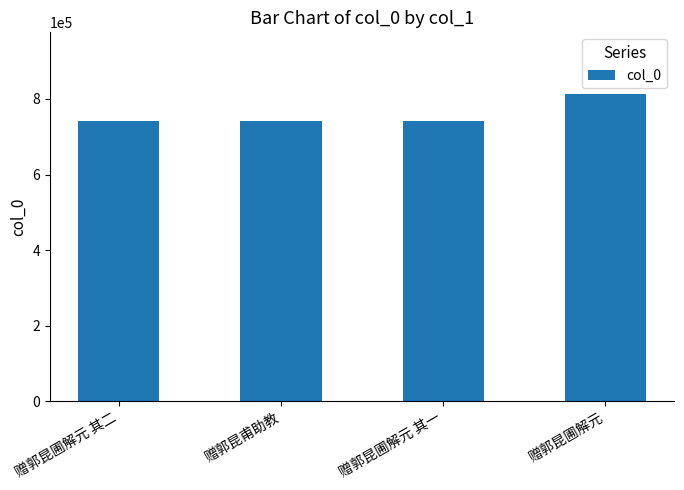

How many values are below 741838?

2